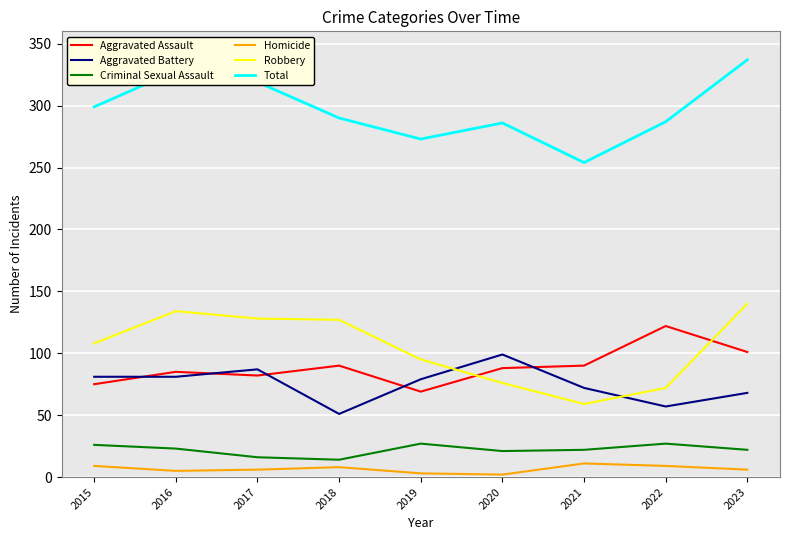

True or false: Robbery and Total cross at least once.

False